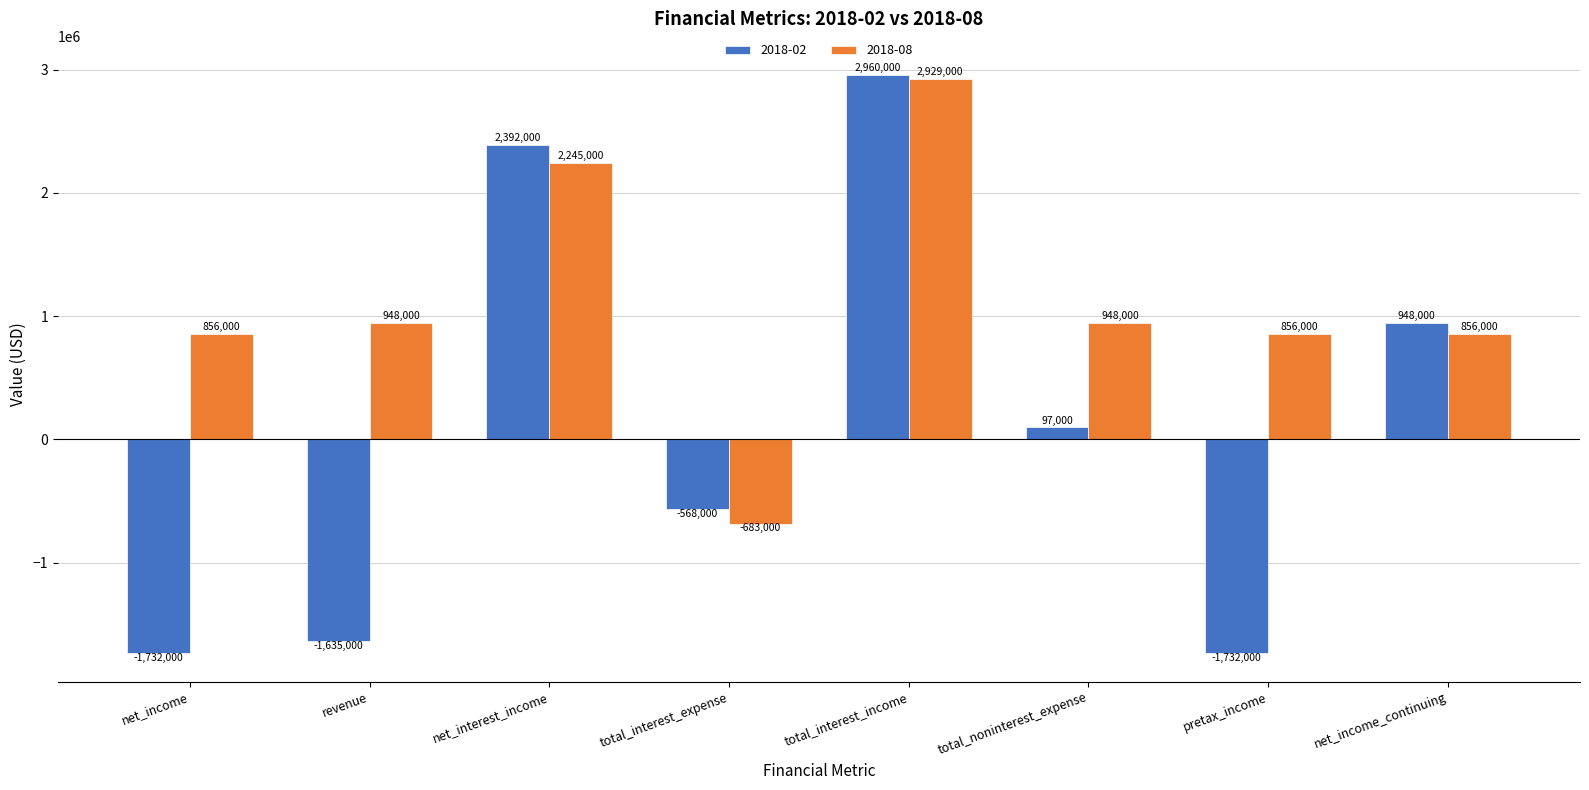

What is the difference between the 2018-08 values at revenue and pretax_income?

92000